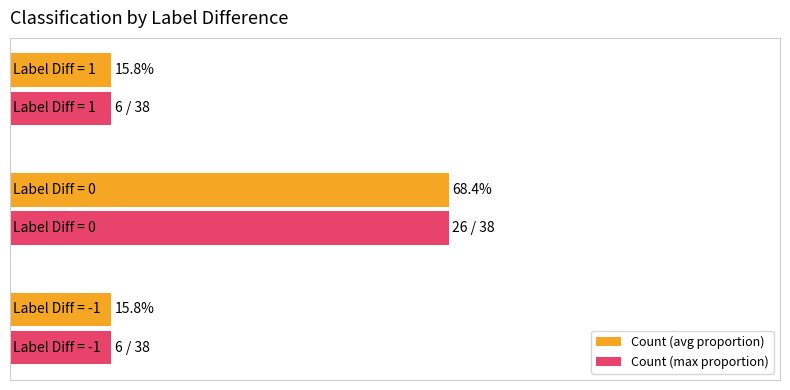

What are all the series names shown in the legend?

Count (avg proportion), Count (max proportion)